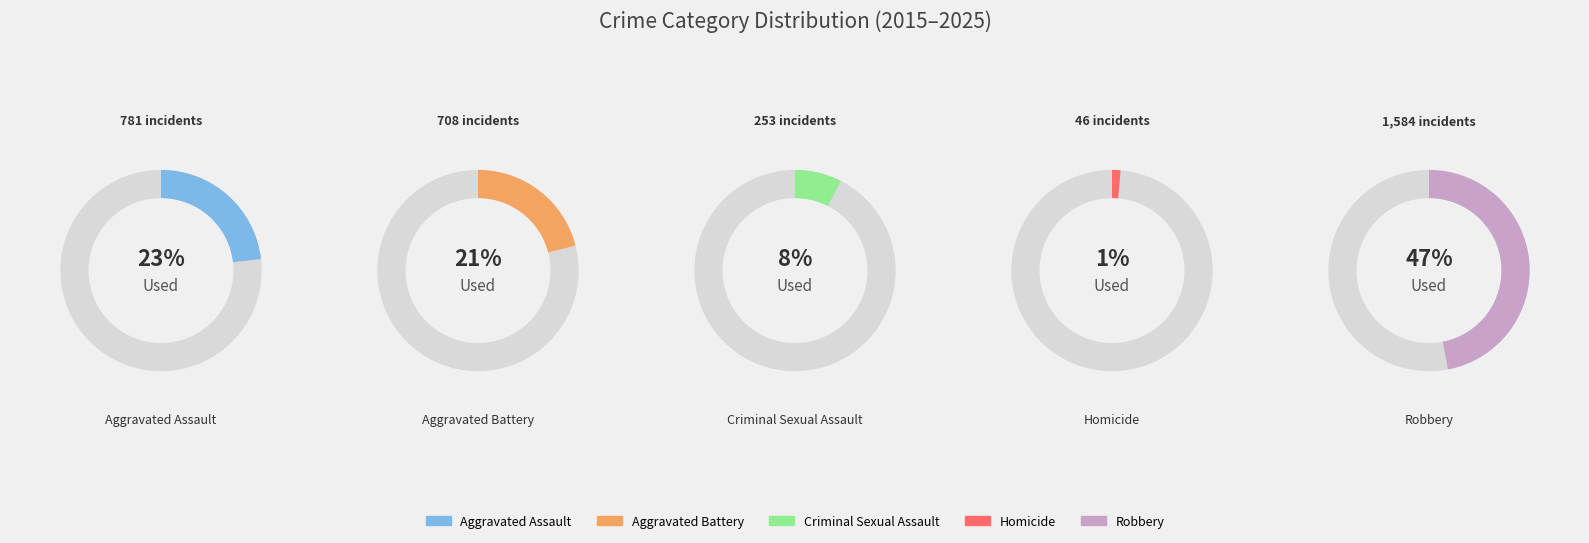

The 9 slice represents 8% of the pie. True or false?

True